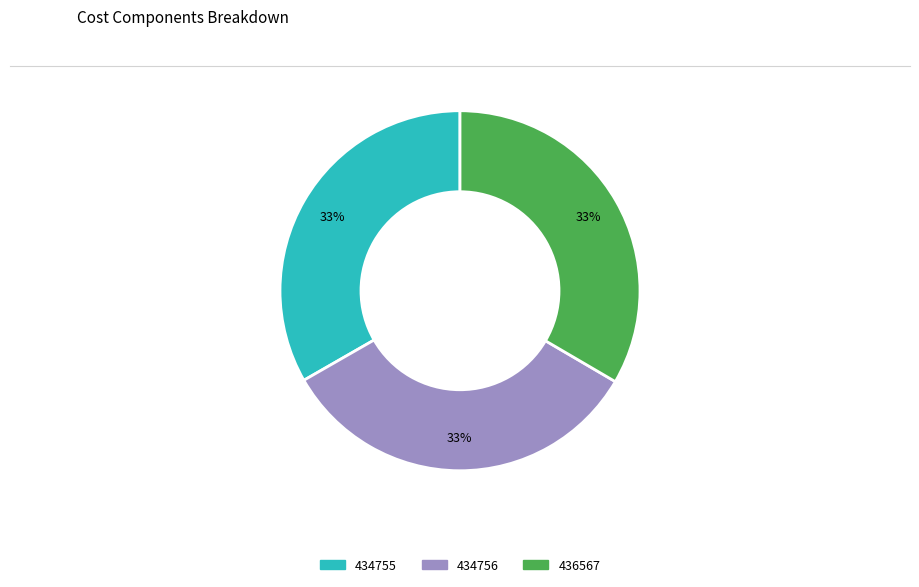

Does any single category account for the majority?

No